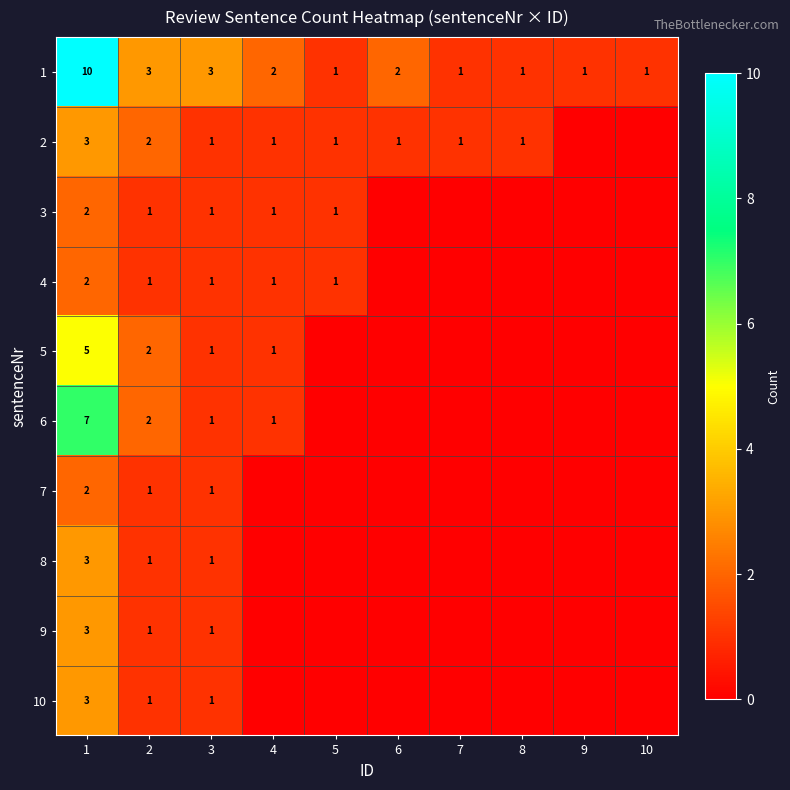

Count the 1 values in the range 1 to 3.

9